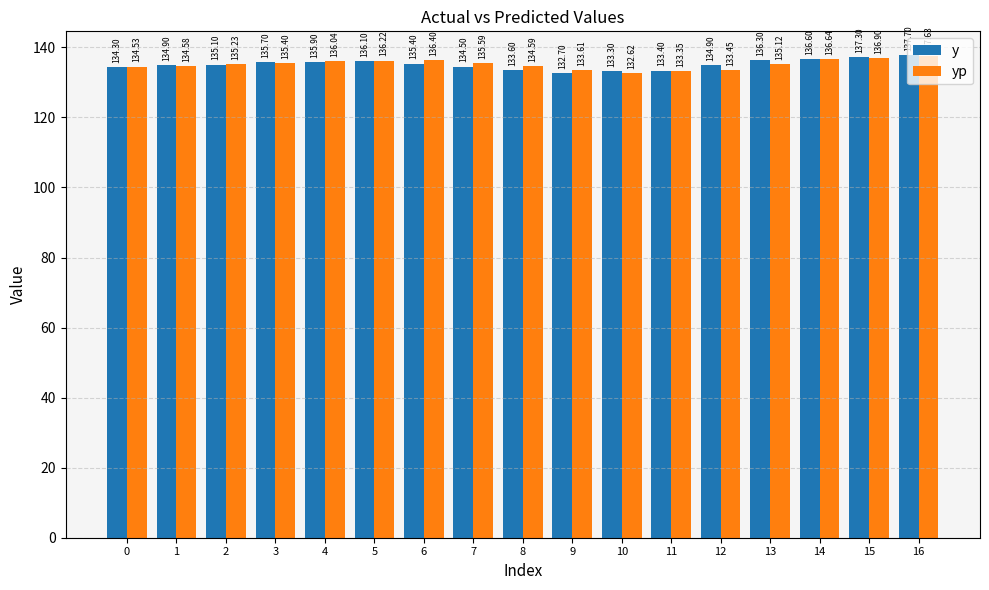

How many values in the y series are below 135?

8